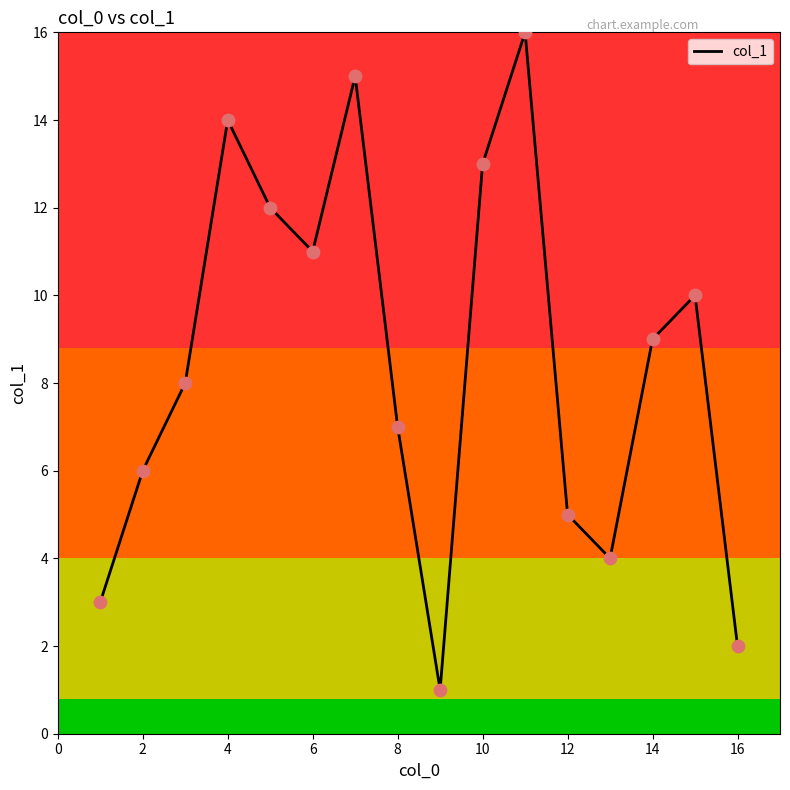

What is the greatest value displayed?

16